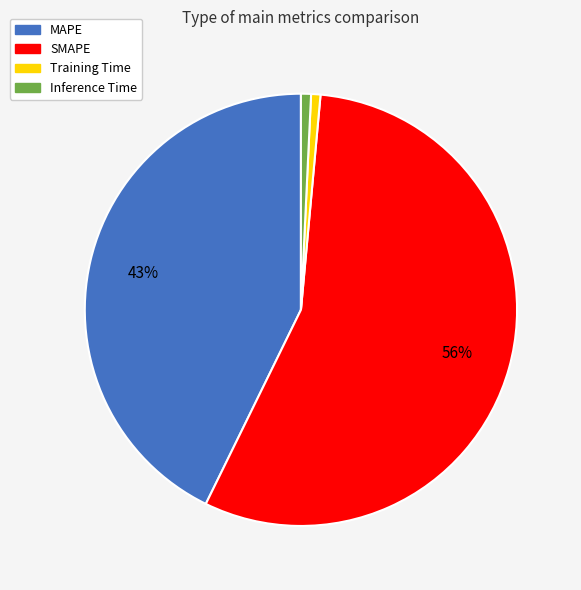

Do Training Time and Inference Time together represent more than half of the pie?

No